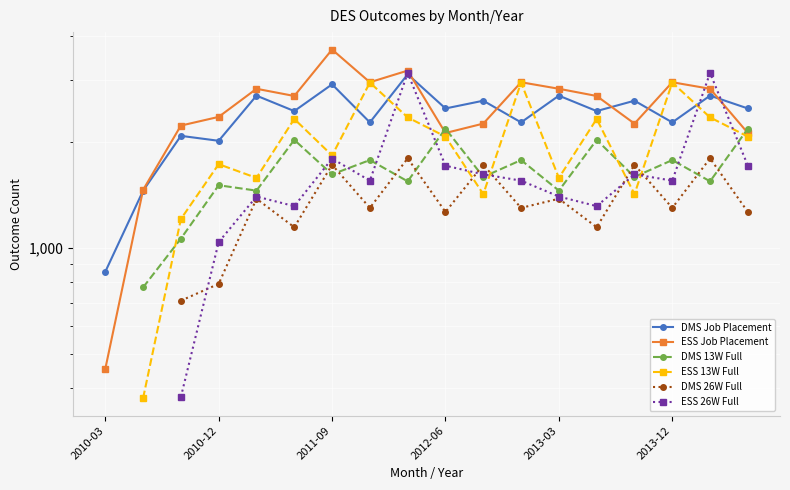

At which category is the sum across all series the highest?

8